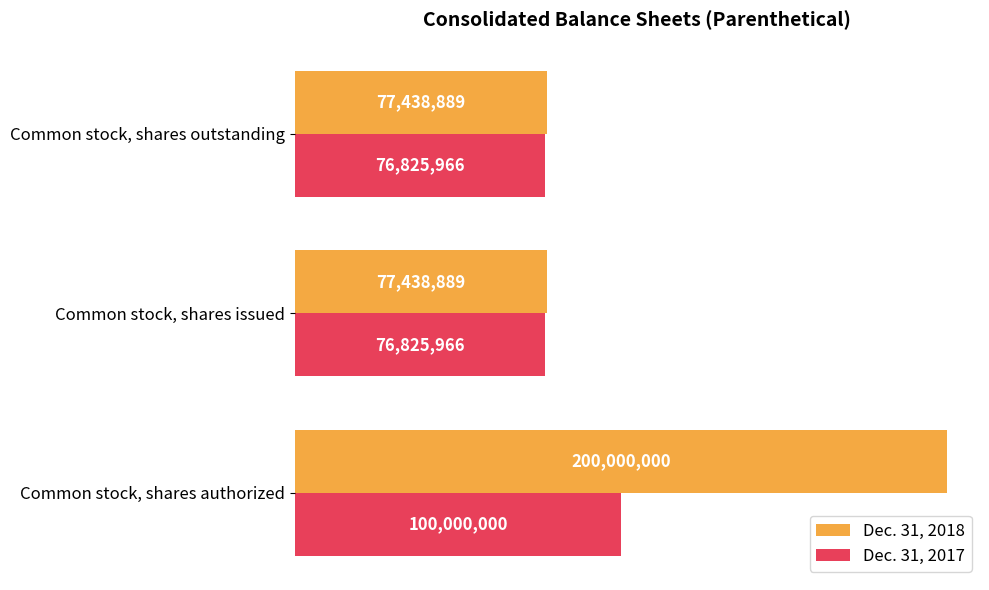

List the series in order of their peak value, highest first.

Dec. 31, 2018, Dec. 31, 2017